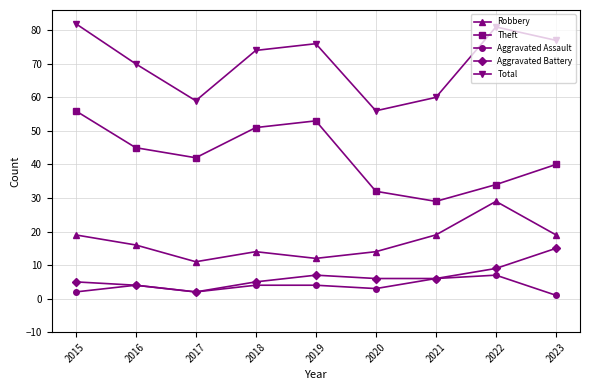

What is the difference between the maximum and second lowest values in the Aggravated Battery series?

11